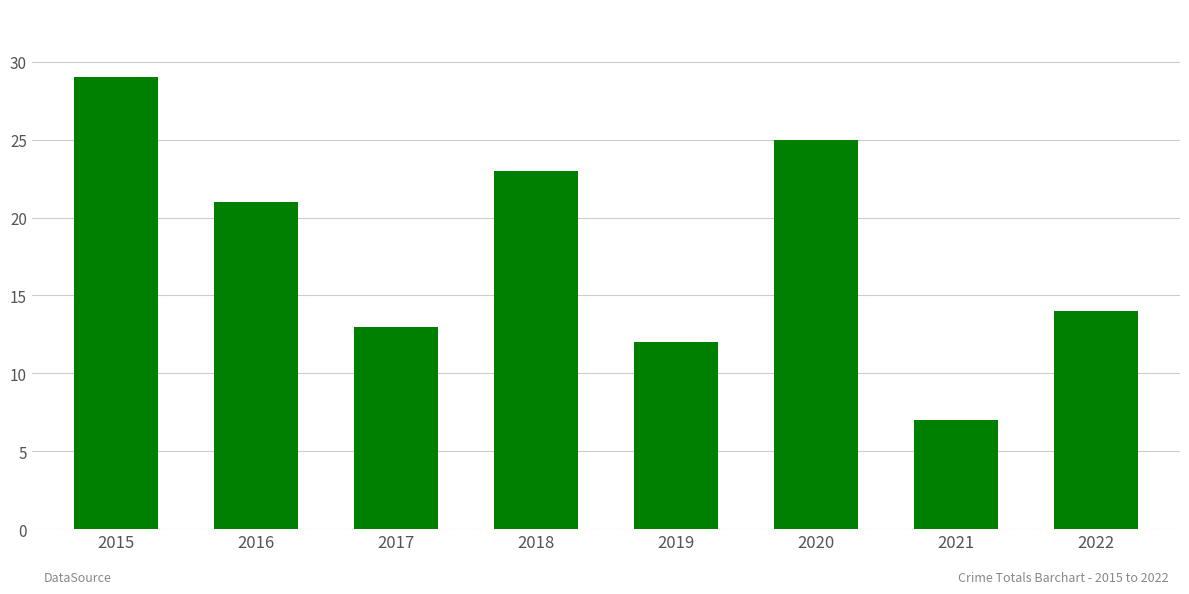

What is the average value?

18